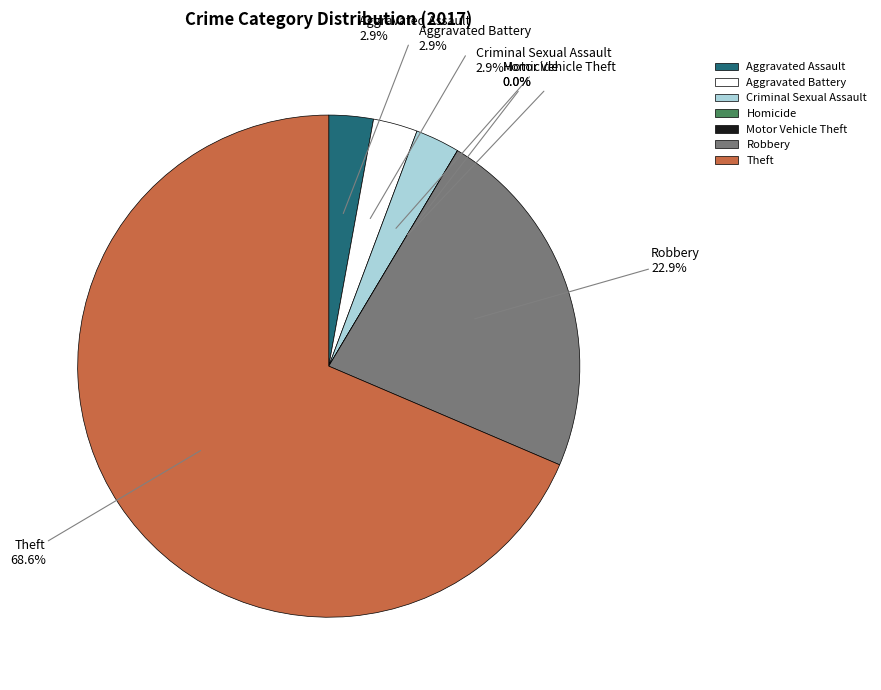

What is the total percentage of Homicide and Robbery?

22.9%